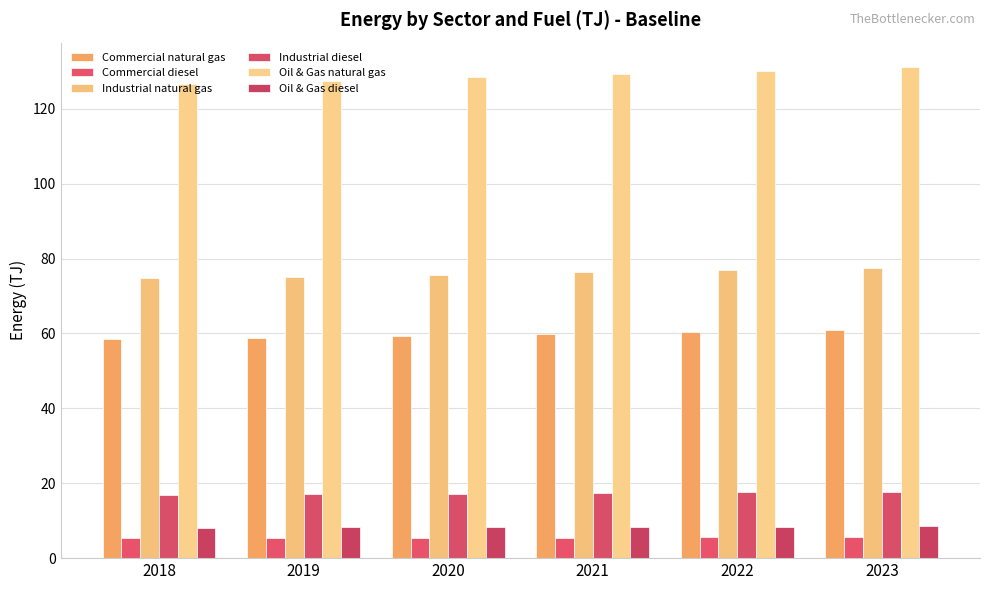

Which series has the widest spread of values?

Oil & Gas natural gas